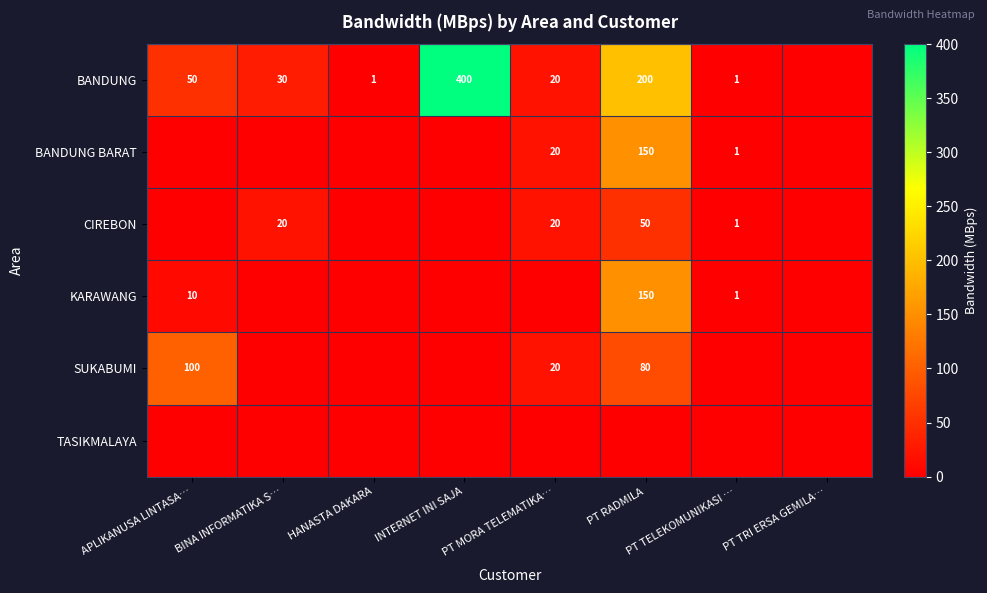

True or false: SUKABUMI has a value of 11 at PT MORA TELEMATIKA….

False